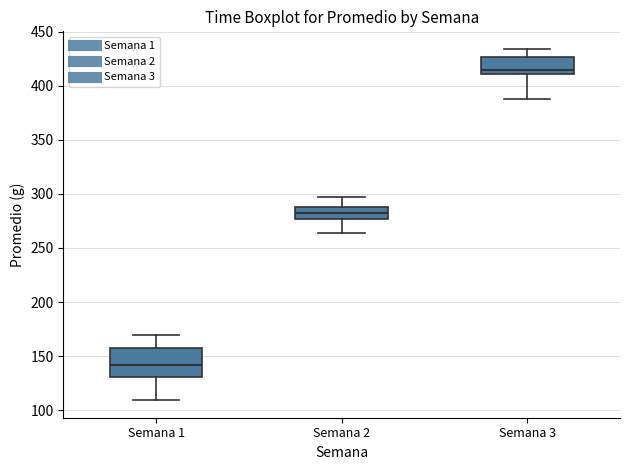

Reading left to right, transcribe this box plot: for each box, give where its median line is, the range the box spans, and where its two whiskers end, as read against the y-axis. The values are not printed on the chart, so give them approximately, as read against the axis.

Semana 1: median 140, box 130 to 155, whiskers 110 to 170
Semana 2: median 285, box 275 to 290, whiskers 265 to 295
Semana 3: median 415, box 410 to 425, whiskers 390 to 435